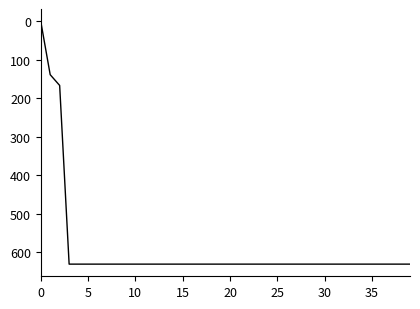

What is the maximum value shown in the chart?

631